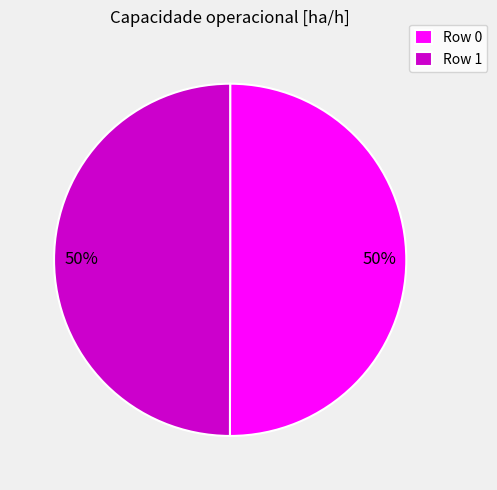

To the nearest percent, what percentage of the pie is Row 1?

50%